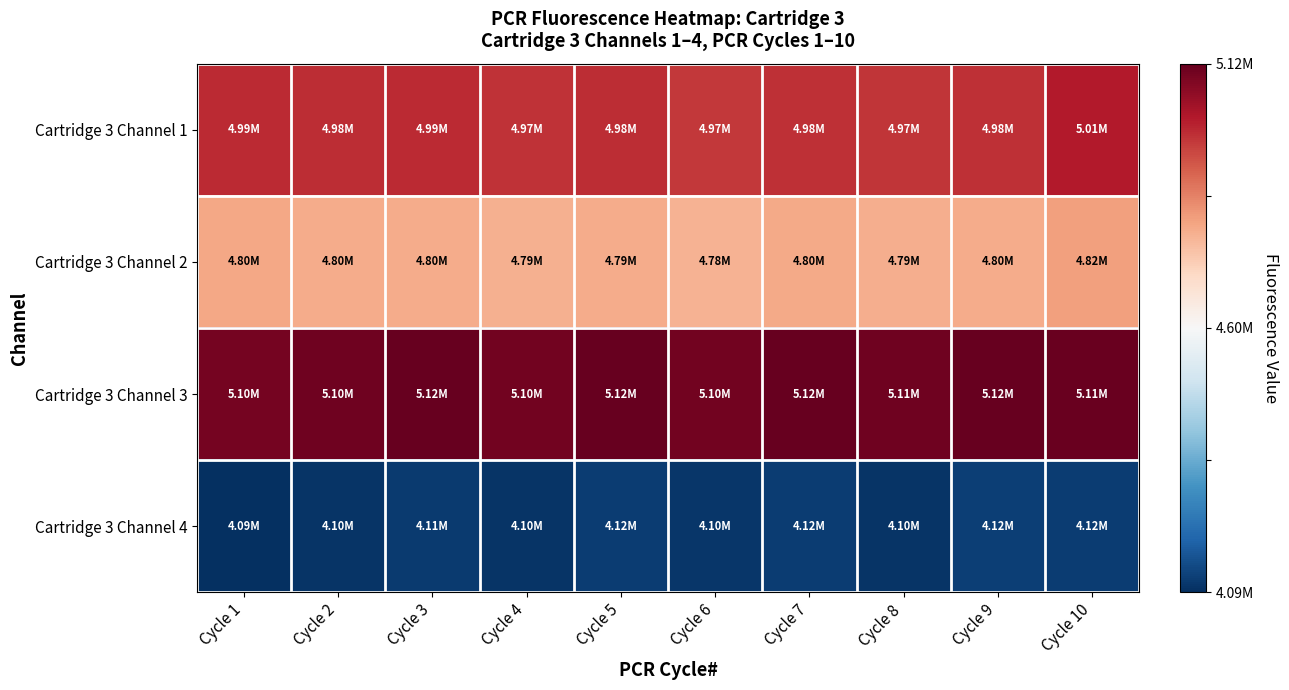

What is the greatest value displayed?

1.0